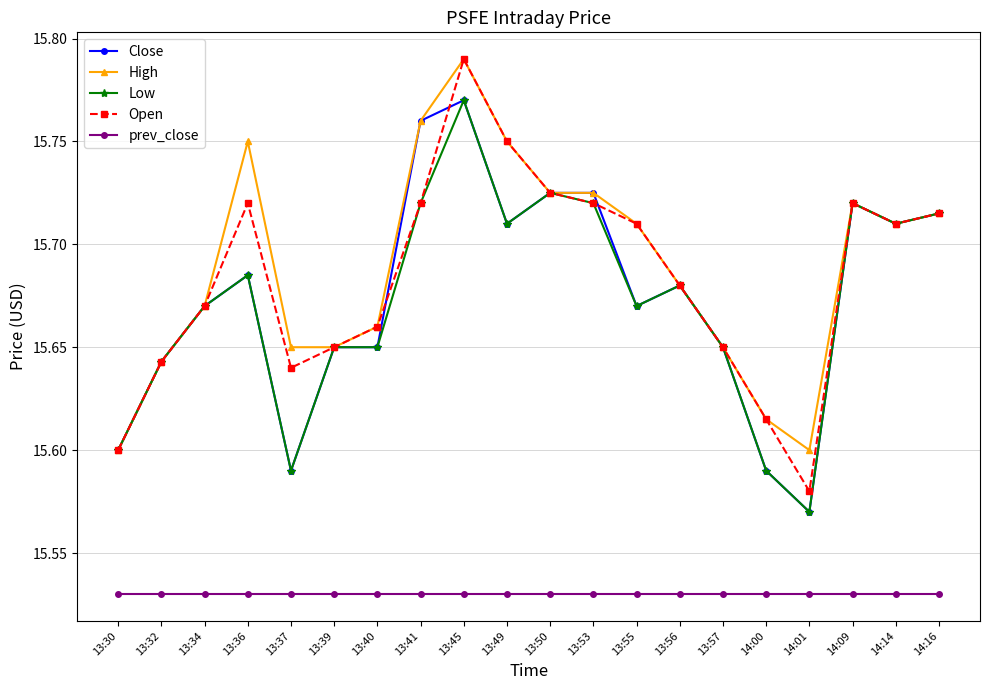

True or false: Open has a value of 15.6 at 13:30.

True